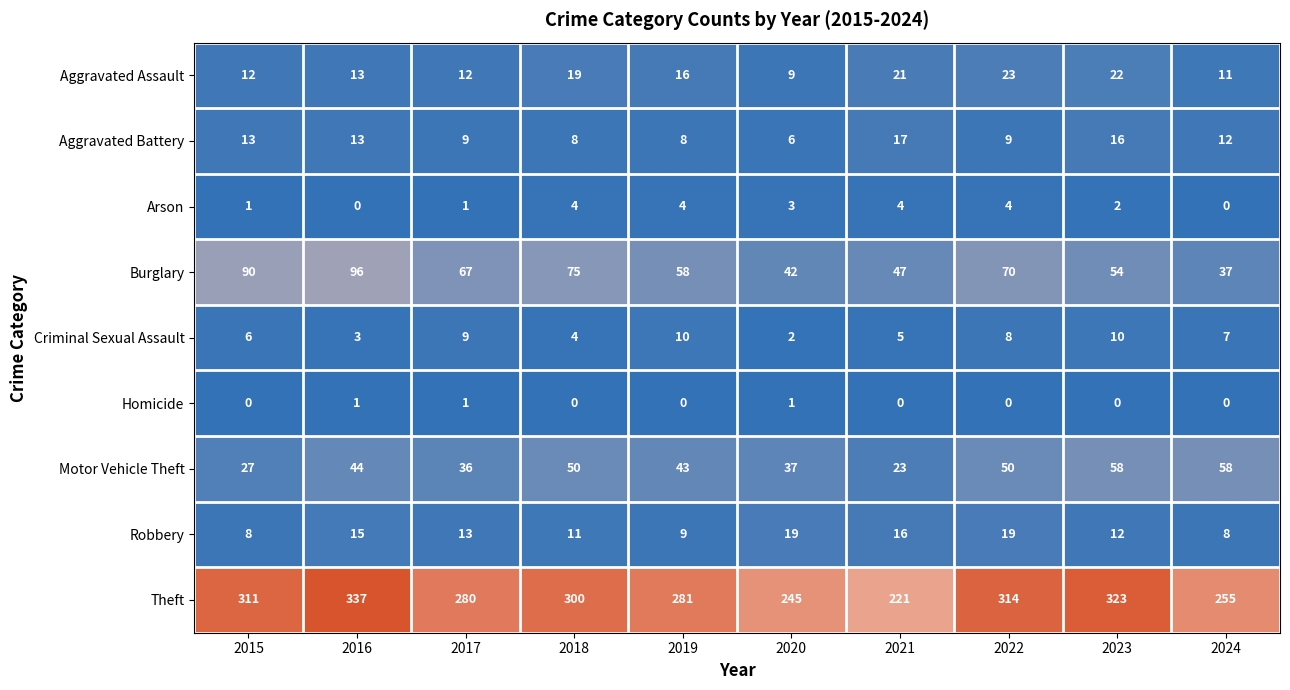

The value of Aggravated Assault at 2021 is 21. True or false?

True